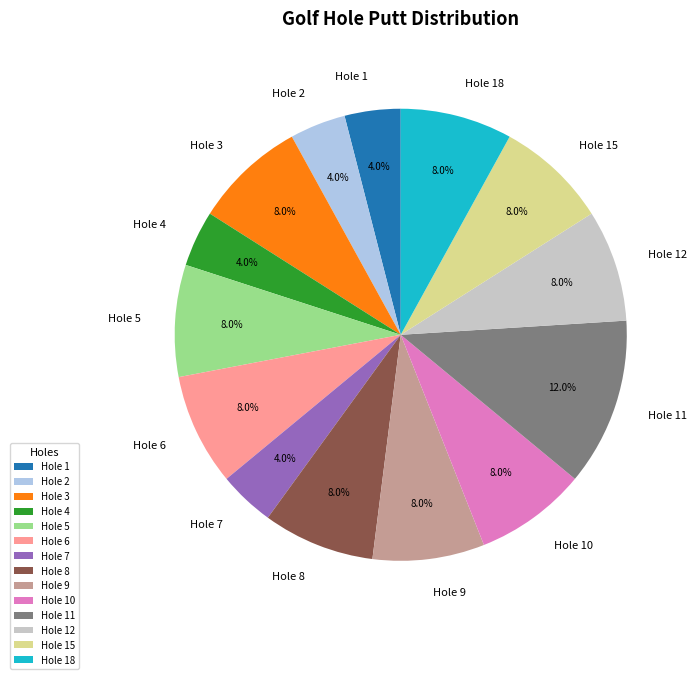

What percentage do Hole 18 and Hole 10 together represent?

16.0%